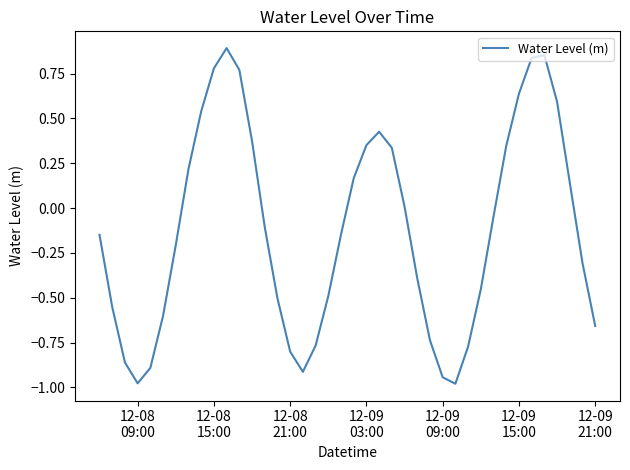

What is the difference between the maximum and minimum values?

1.9